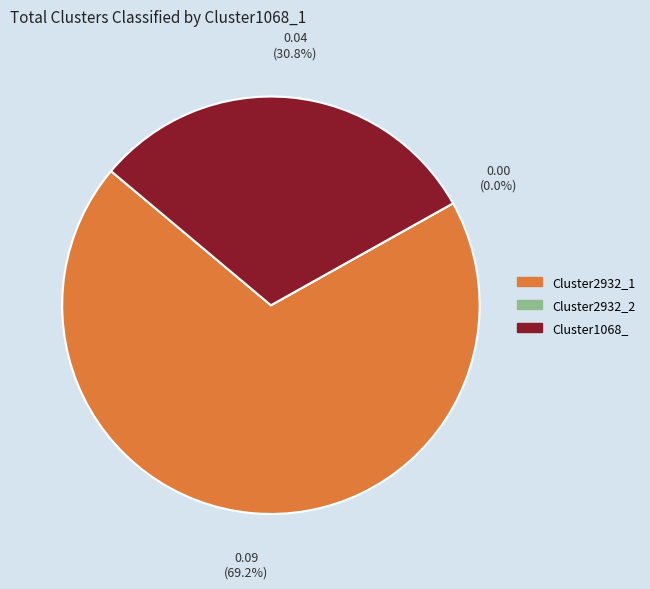

What is the change in value from Cluster2932_1 to Cluster2932_2?

-0.1